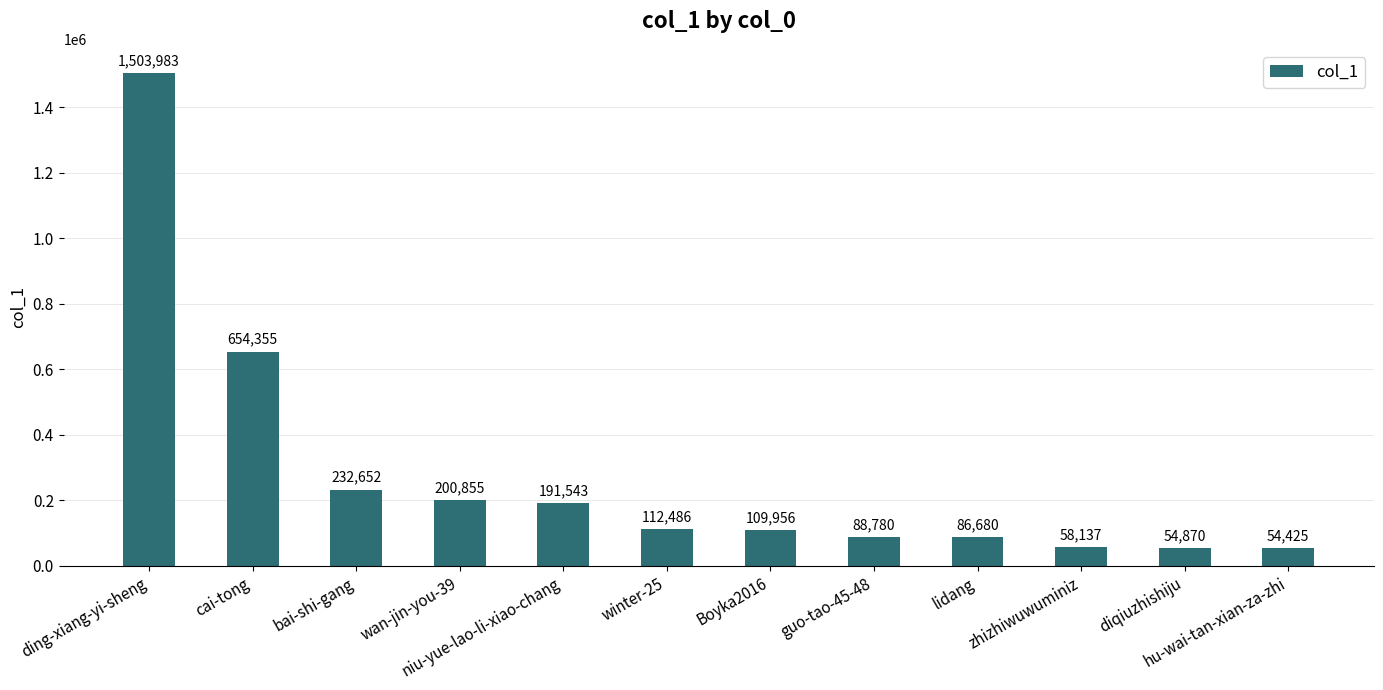

List the labels in order of value, smallest first.

hu-wai-tan-xian-za-zhi, diqiuzhishiju, zhizhiwuwuminiz, lidang, guo-tao-45-48, Boyka2016, winter-25, niu-yue-lao-li-xiao-chang, wan-jin-you-39, bai-shi-gang, cai-tong, ding-xiang-yi-sheng